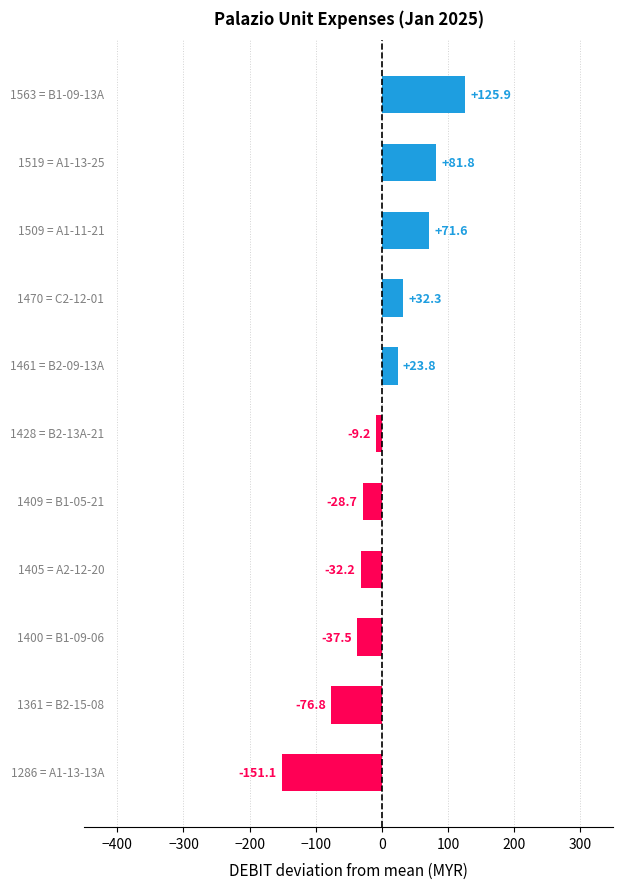

What is the value of the 10th bar from the top?

-76.8